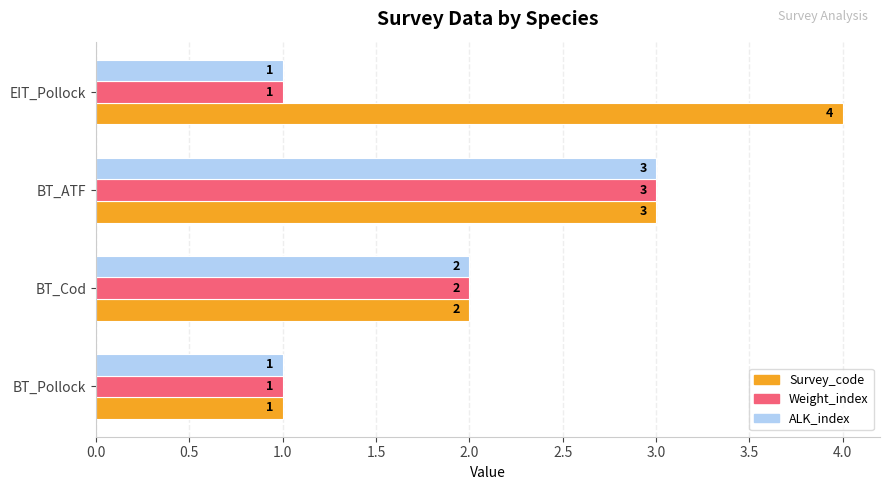

What is the sum of the Weight_index values at EIT_Pollock and BT_Cod?

3